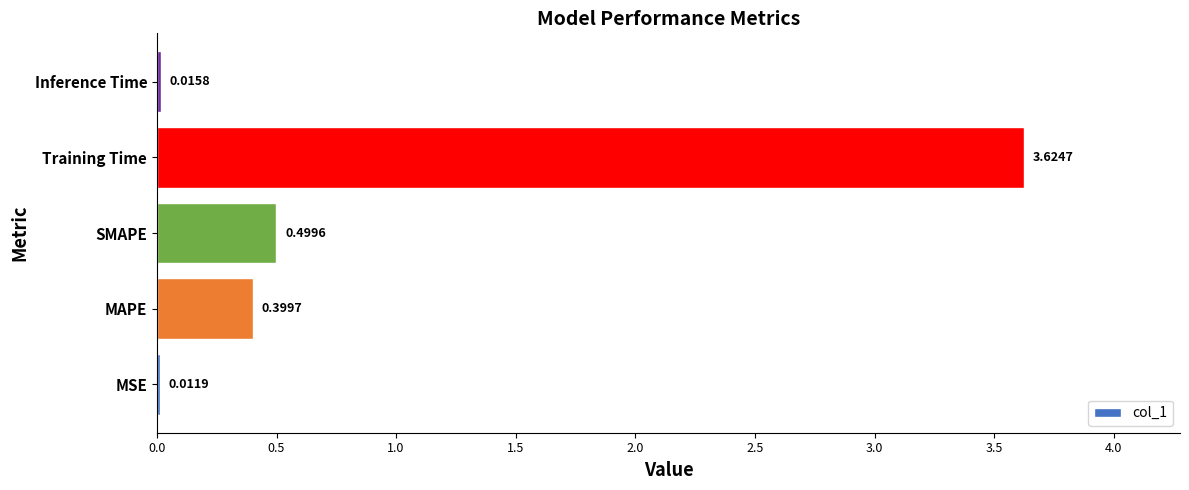

Which label corresponds to the largest value in the chart?

Training Time